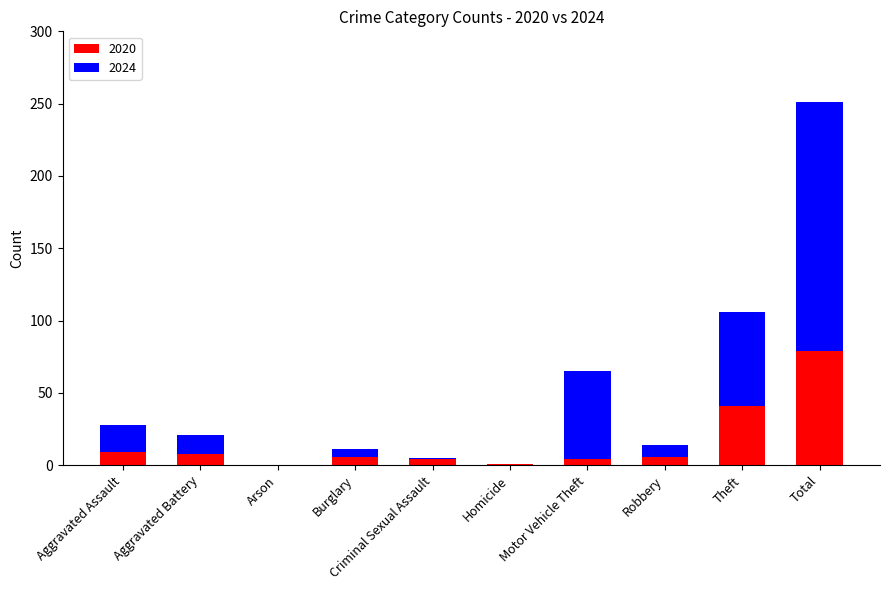

How many categories are shown in the chart?

10